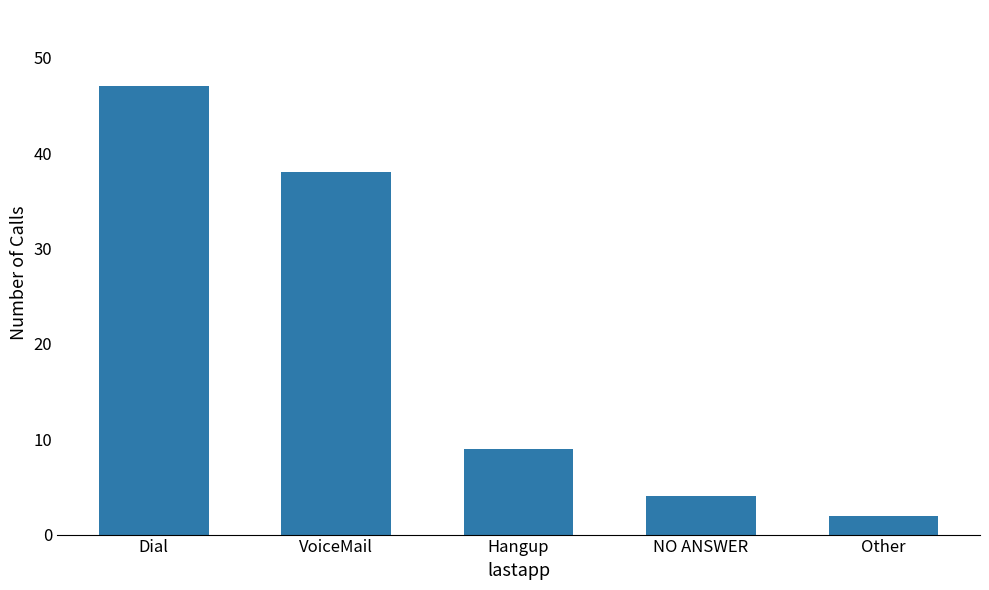

What is the greatest value displayed?

47